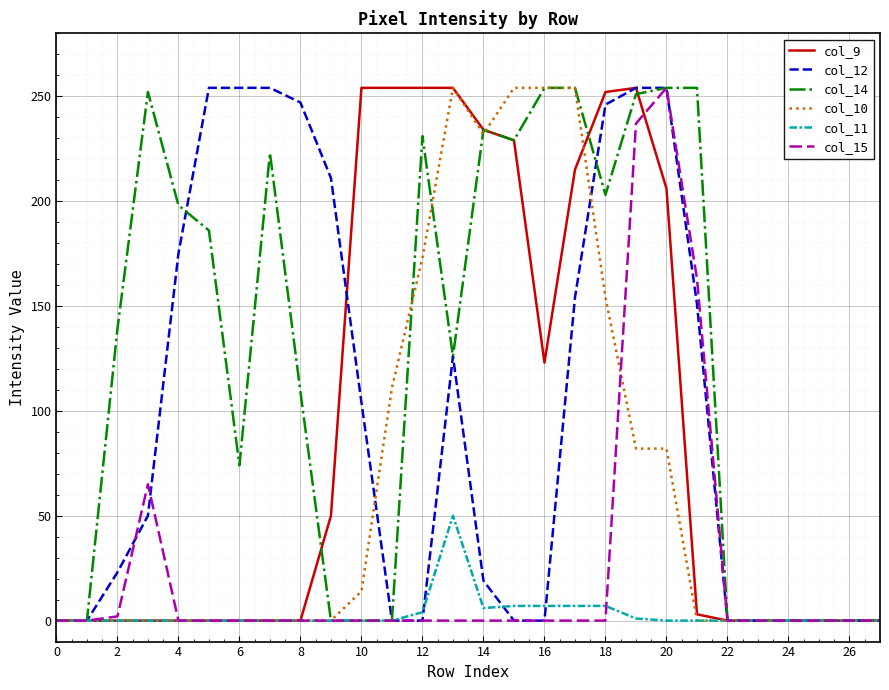

Which series has the largest total across all categories?

col_14